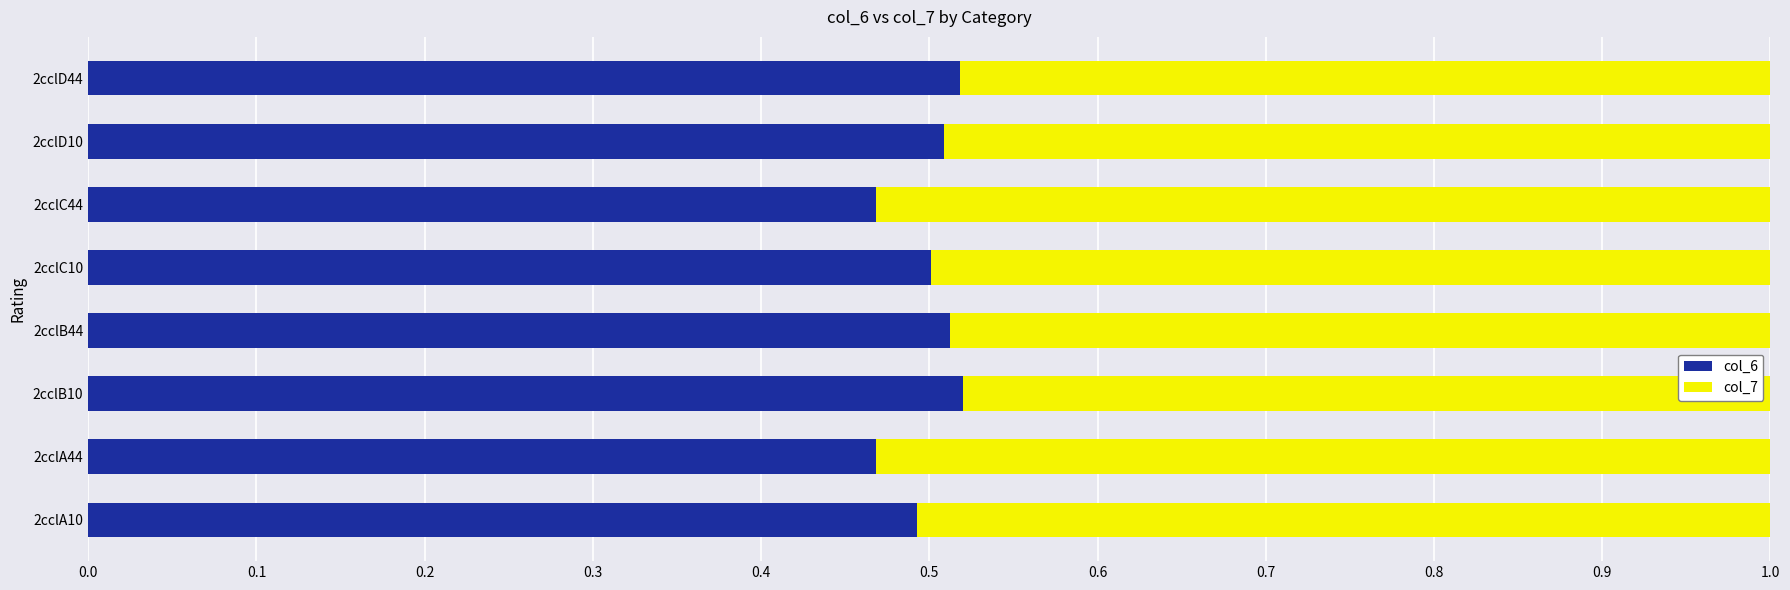

The col_6 series shows 0.5 at 2cclA44. True or false?

True